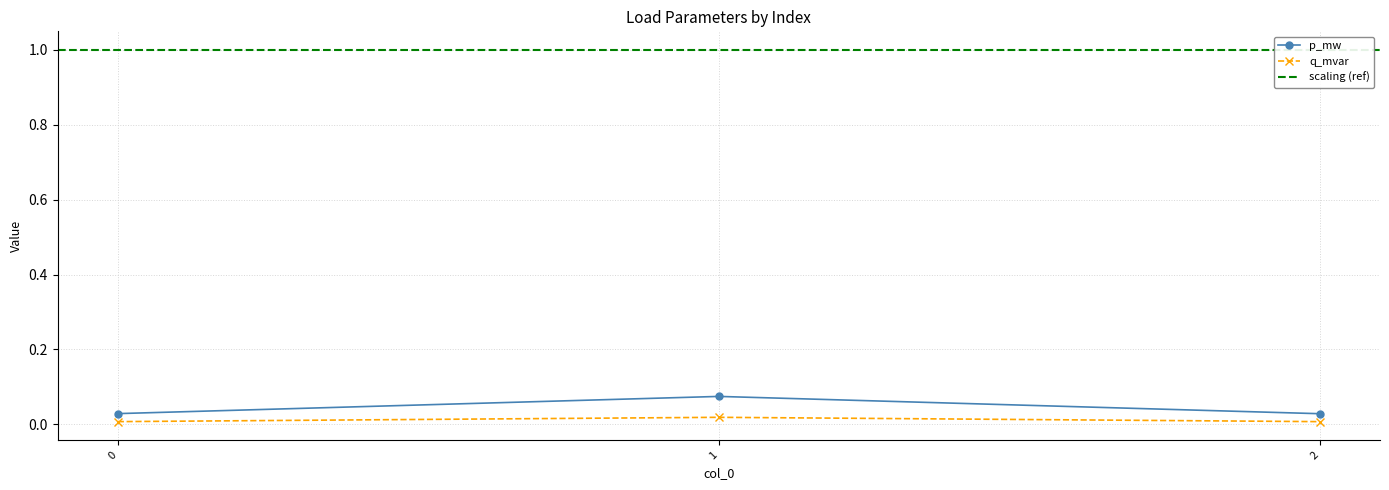

Between 0 and 1, which series saw the biggest shift?

p_mw